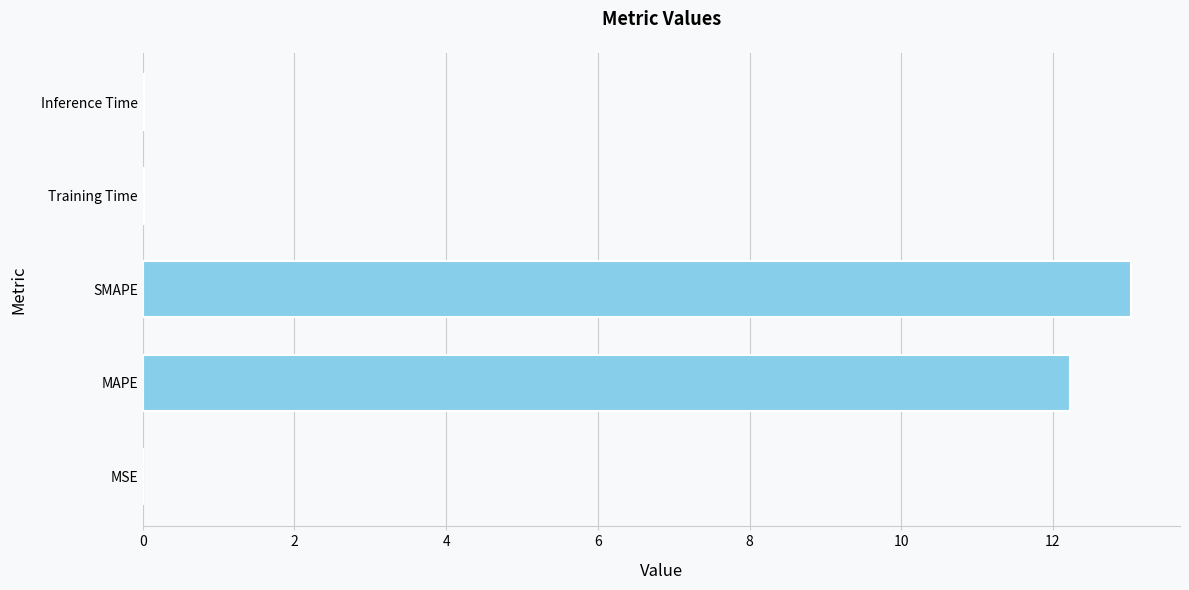

What is the sum of all values?

25.3